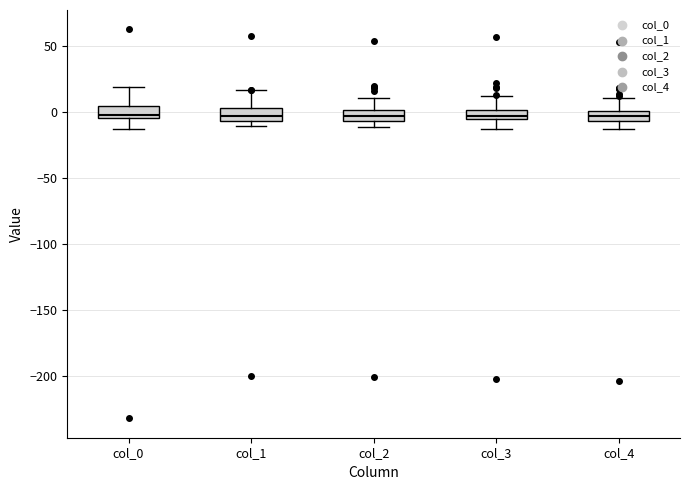

Where does the lower whisker of the box for col_3 end on the y-axis? The values are not printed on the chart, so give them approximately, as read against the axis.

-15